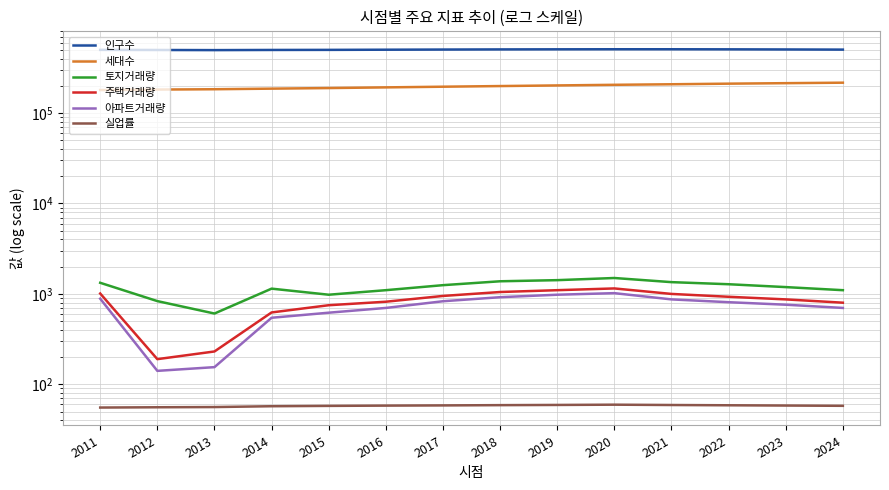

True or false: 주택거래량 has a value of 383.8 at 2020.

False